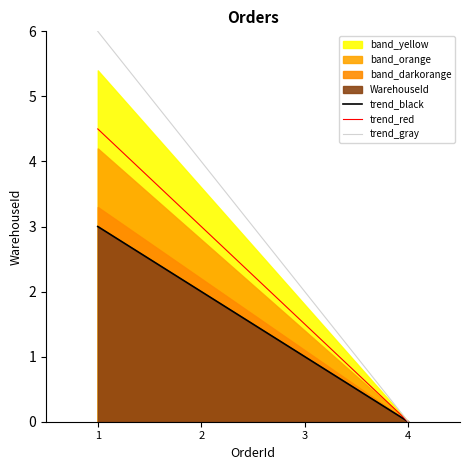

How many values in the trend_red series are below 3?

2